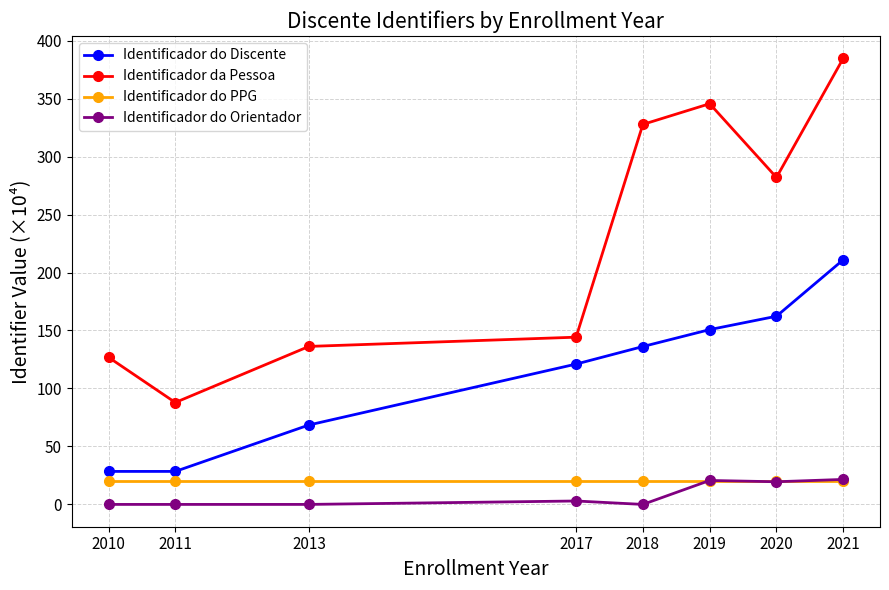

What value does the Identificador da Pessoa series have at 2018?

327.7